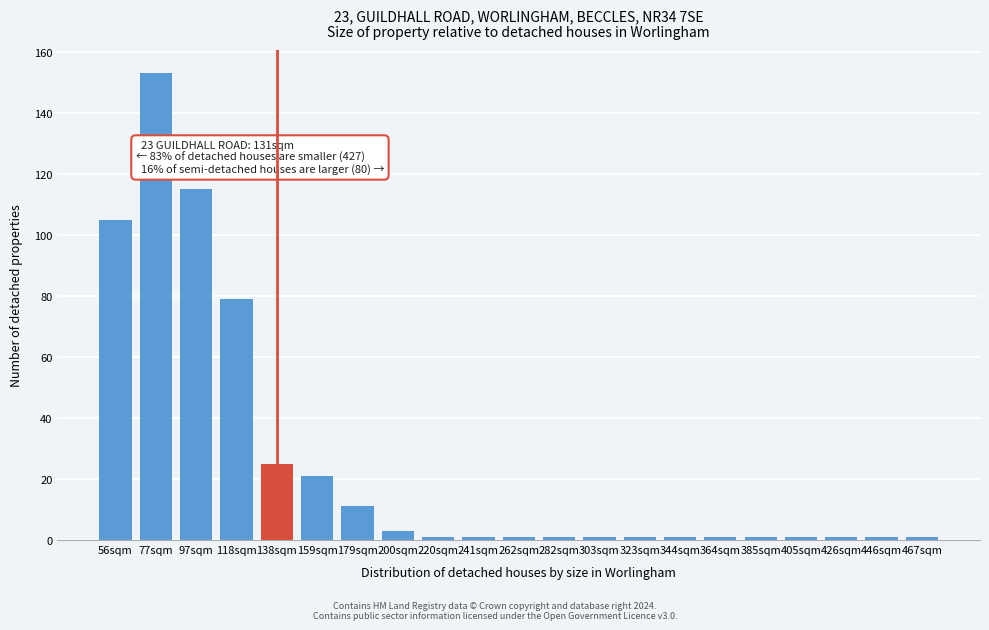

Reading left to right, what are all the values shown in this chart?

56sqm=105	77sqm=153	97sqm=115	118sqm=79	138sqm=25	159sqm=21	179sqm=11	200sqm=3	220sqm=1	241sqm=1	262sqm=1	282sqm=1	303sqm=1	323sqm=1	344sqm=1	364sqm=1	385sqm=1	405sqm=1	426sqm=1	446sqm=1	467sqm=1